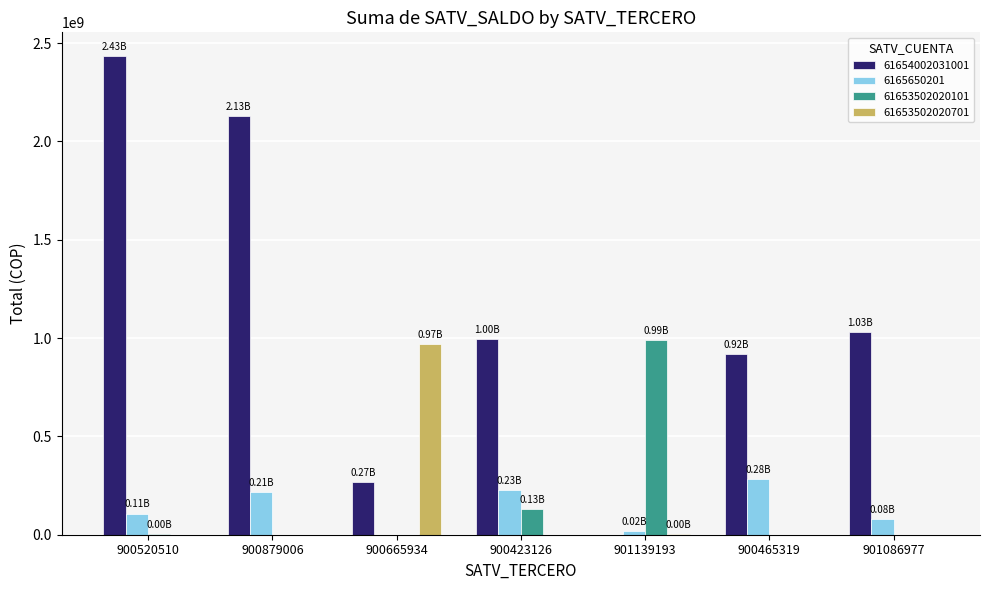

Which series has the largest total across all categories?

61654002031001